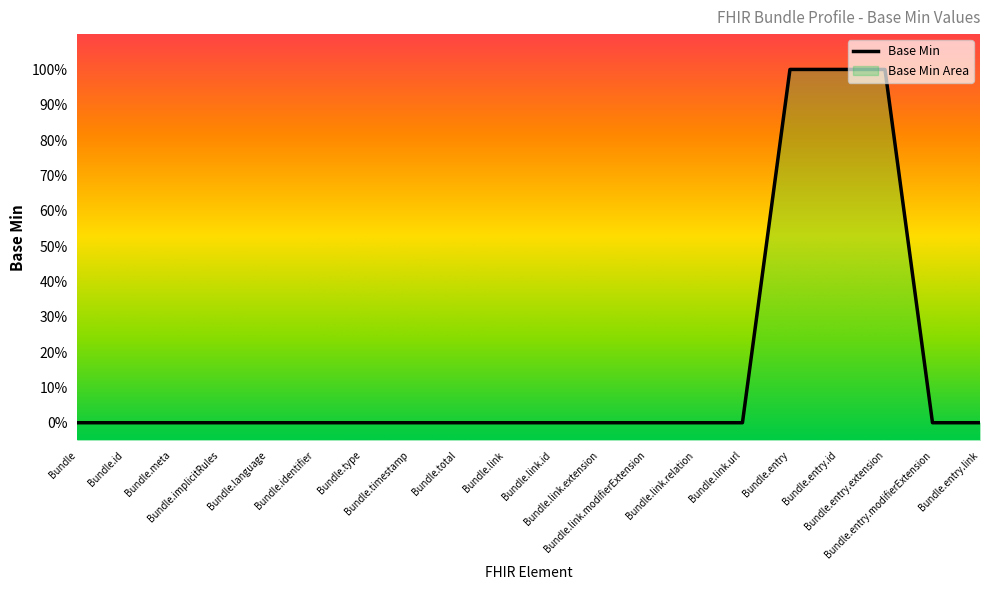

How many categories are shown in the chart?

20